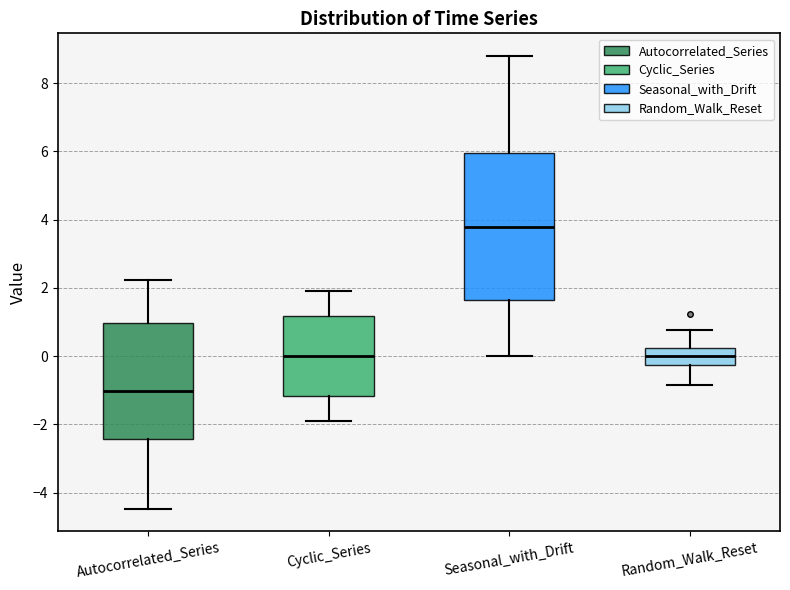

Which box's median line is the lowest?

Autocorrelated_Series